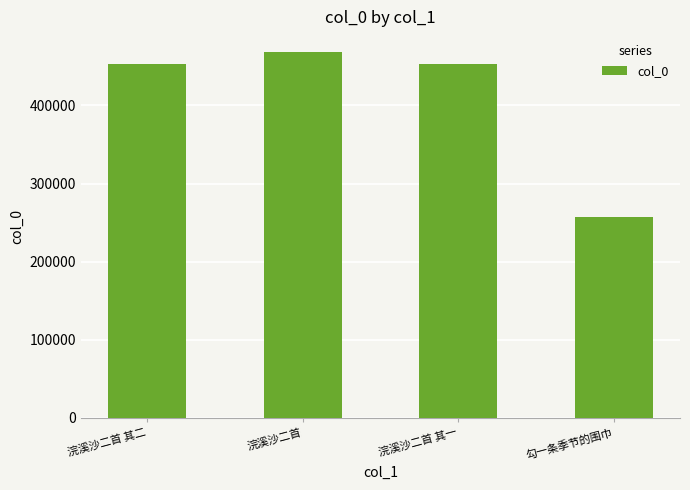

Are the bars grouped side by side (vs. stacked)?

No